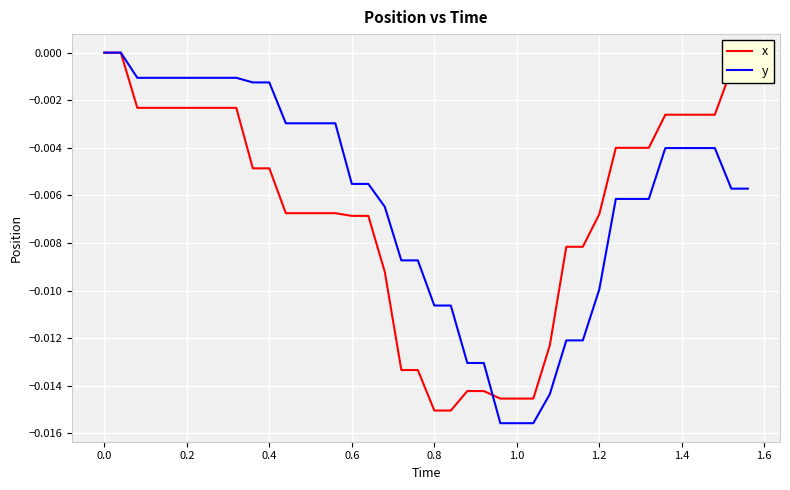

Does the chart display data point markers on the line(s)?

No